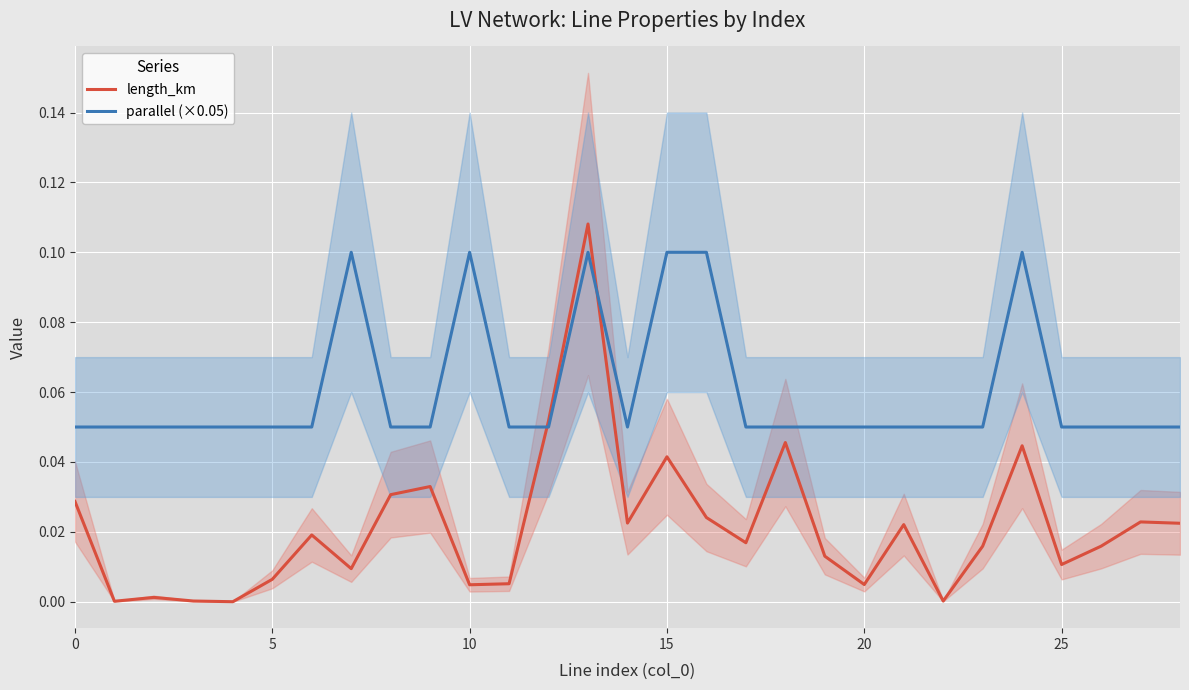

True or false: length_km and parallel (×0.05) intersect in this chart.

True